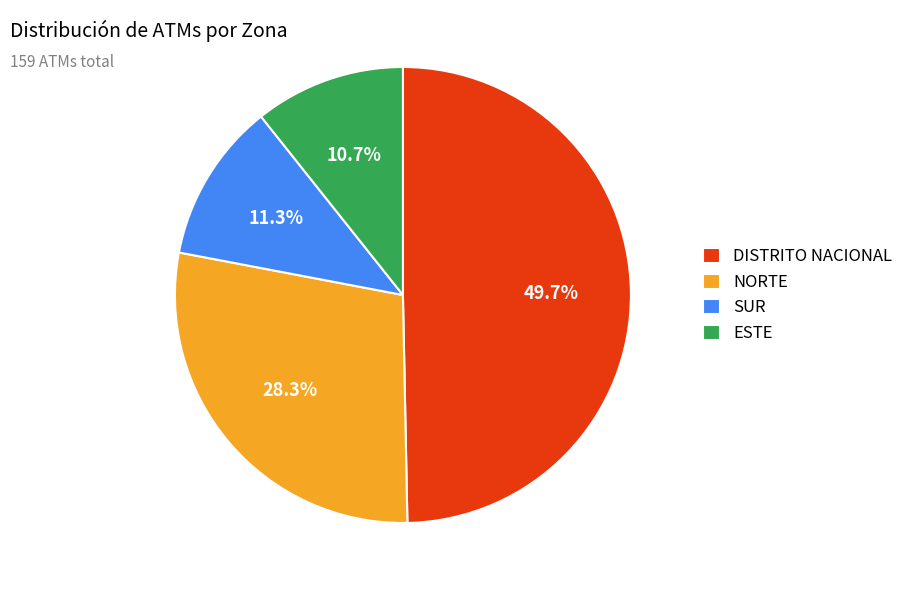

Approximately how many times larger is the value at SUR compared to DISTRITO NACIONAL?

0.2